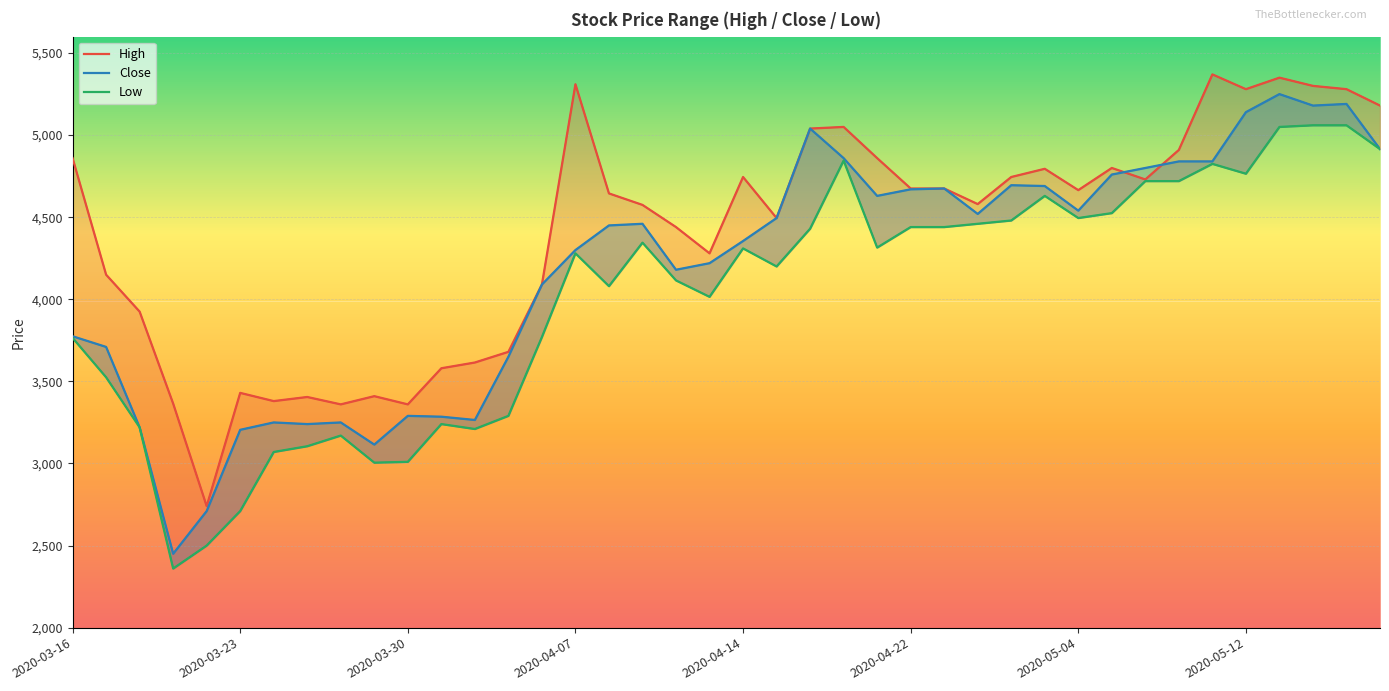

What is the lowest value of the High series?

2740